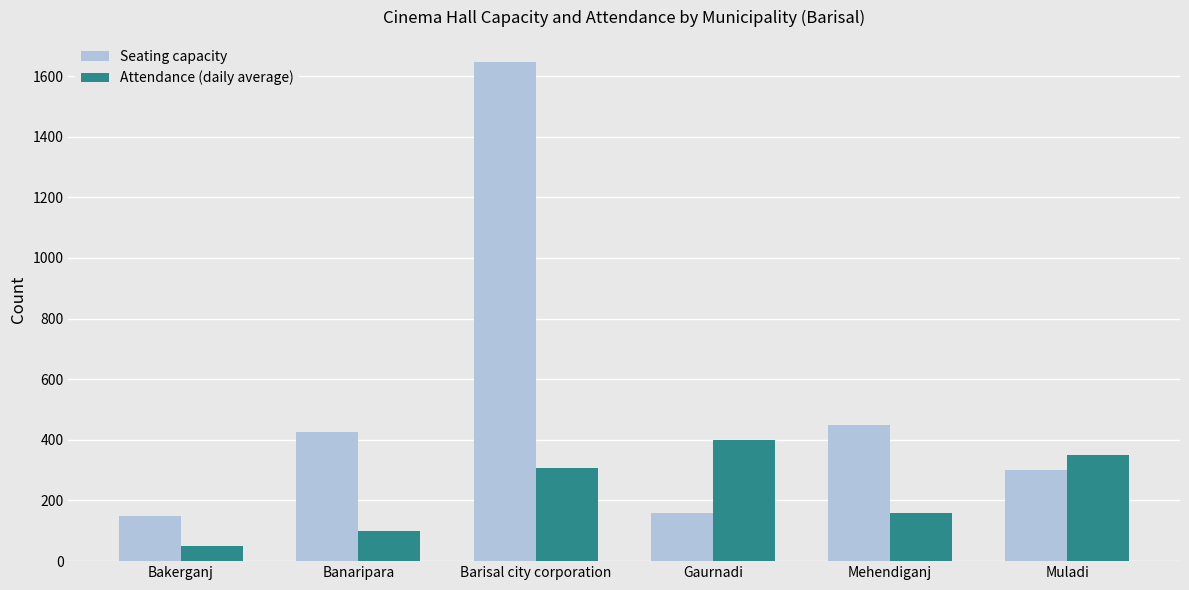

Which label corresponds to the smallest value in the chart?

Bakerganj